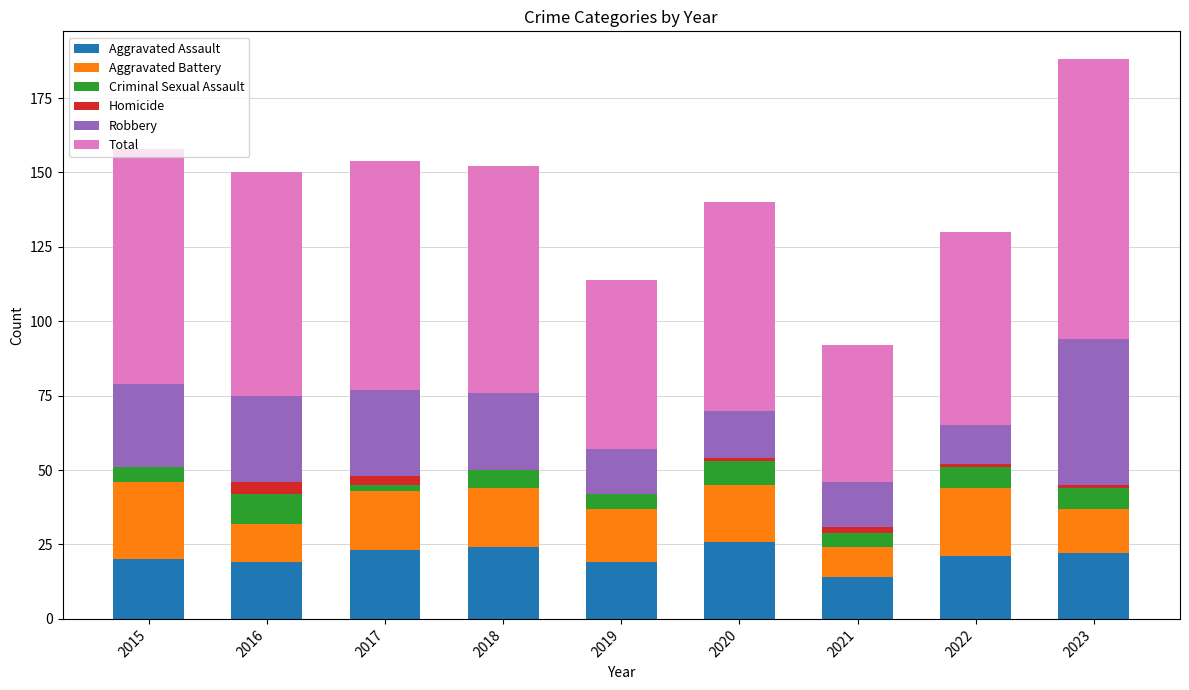

What are all the series names shown in the legend?

Aggravated Assault, Aggravated Battery, Criminal Sexual Assault, Homicide, Robbery, Total